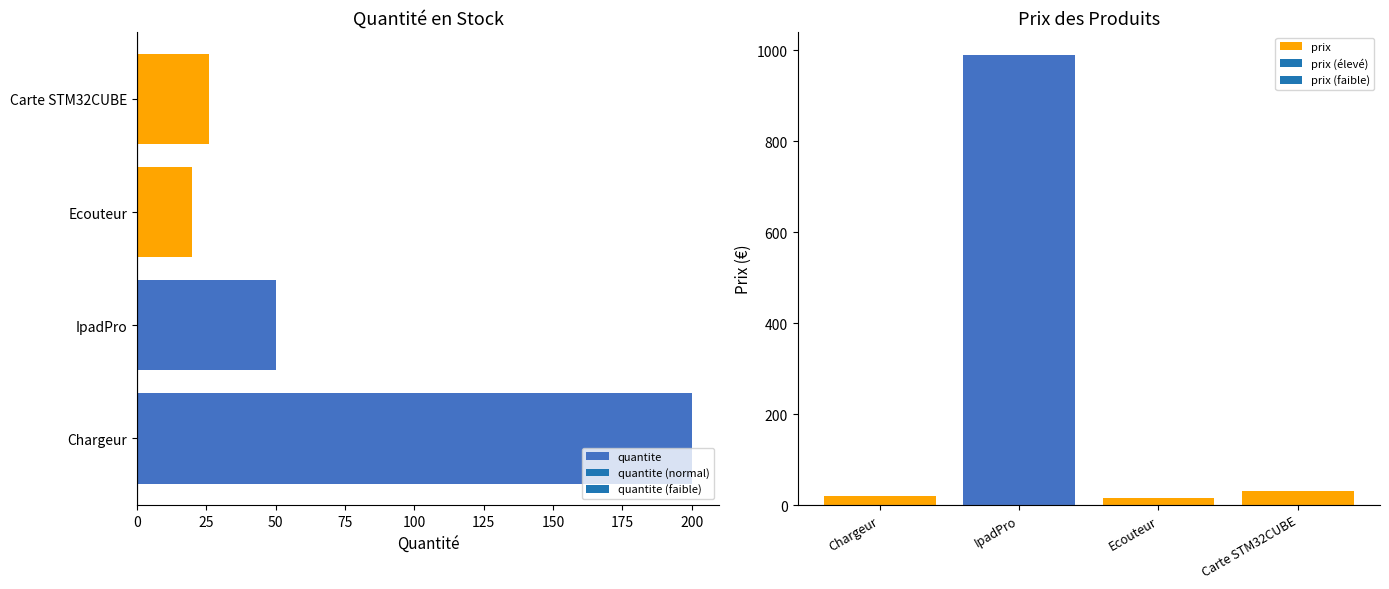

At which label is quantite closest to 110?

IpadPro